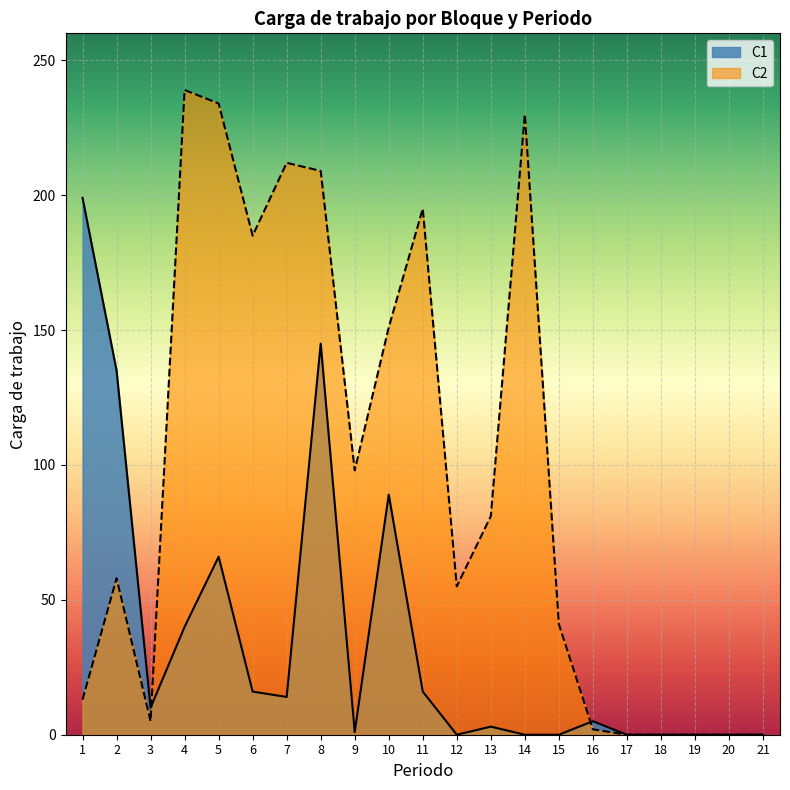

Which series has the widest spread of values?

C2